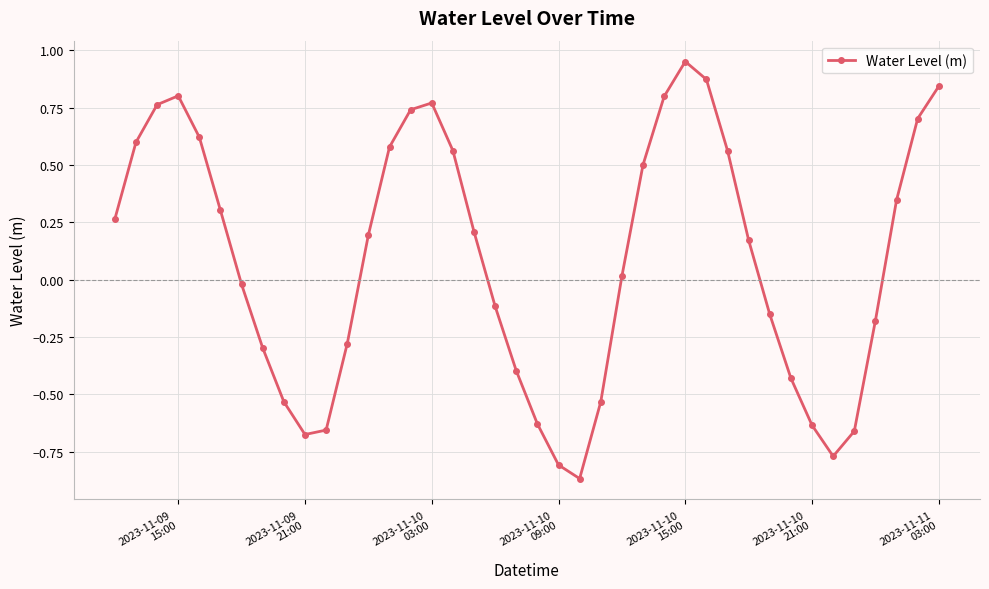

What is the difference between the maximum and minimum values?

1.8